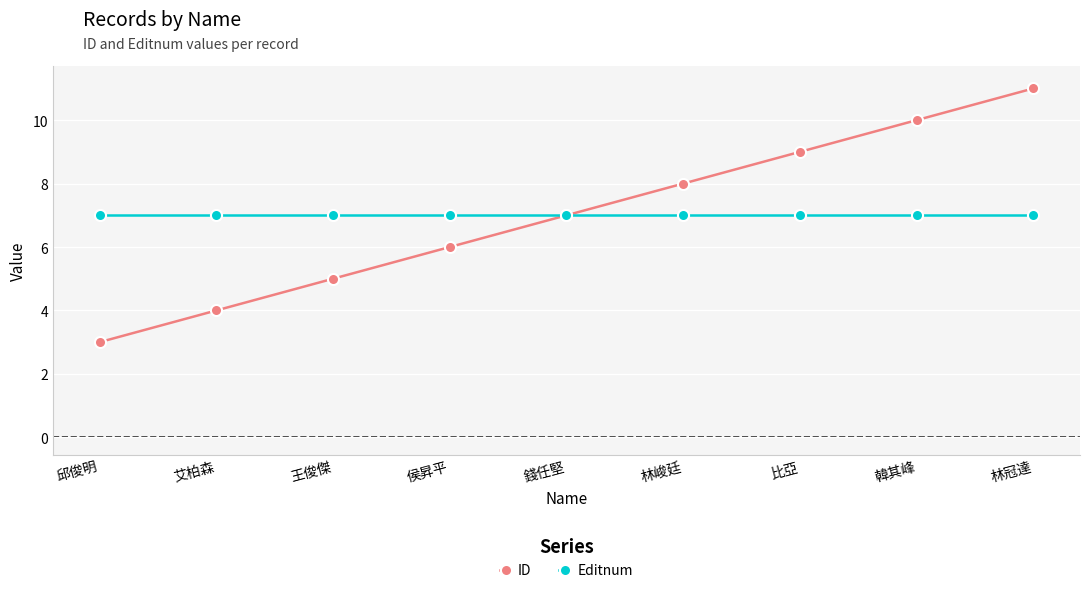

The value of Editnum at 侯昇平 is 7. True or false?

True